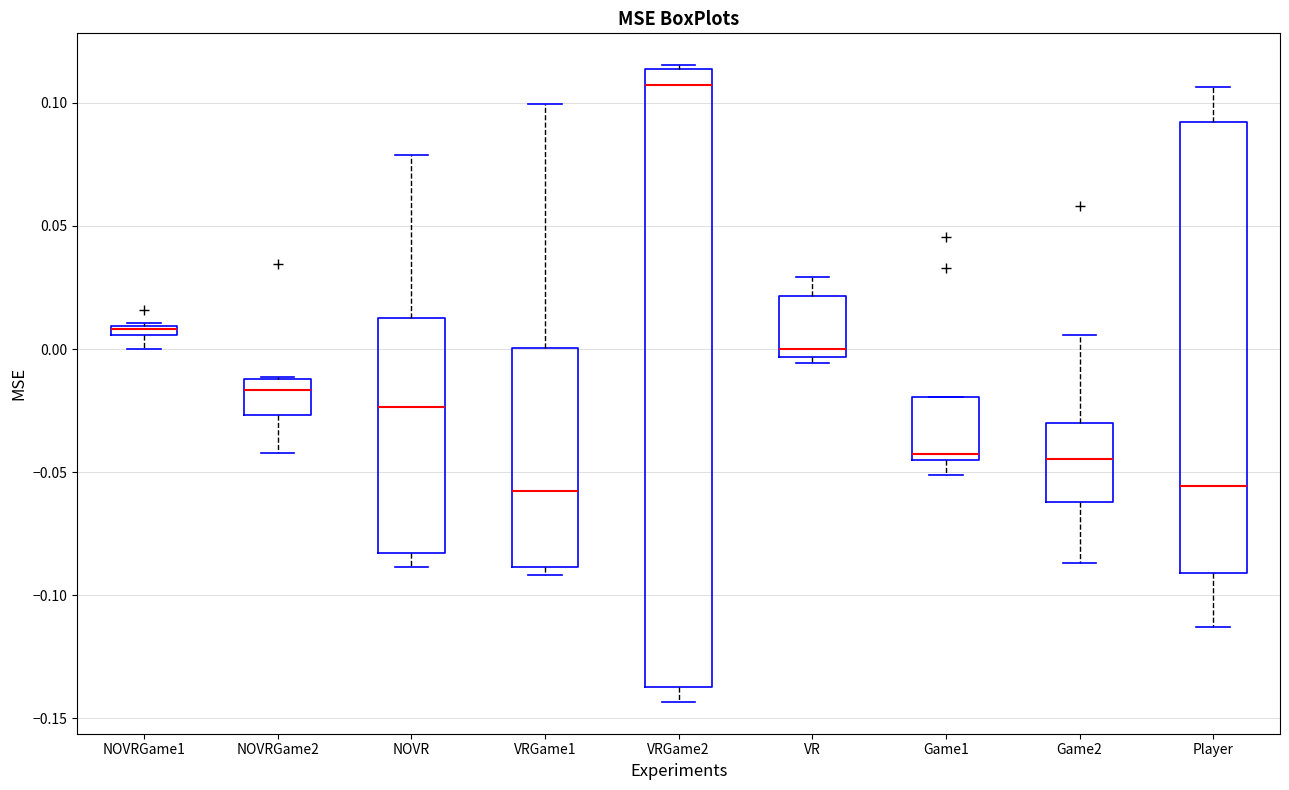

Which box's median line is the highest?

VRGame2